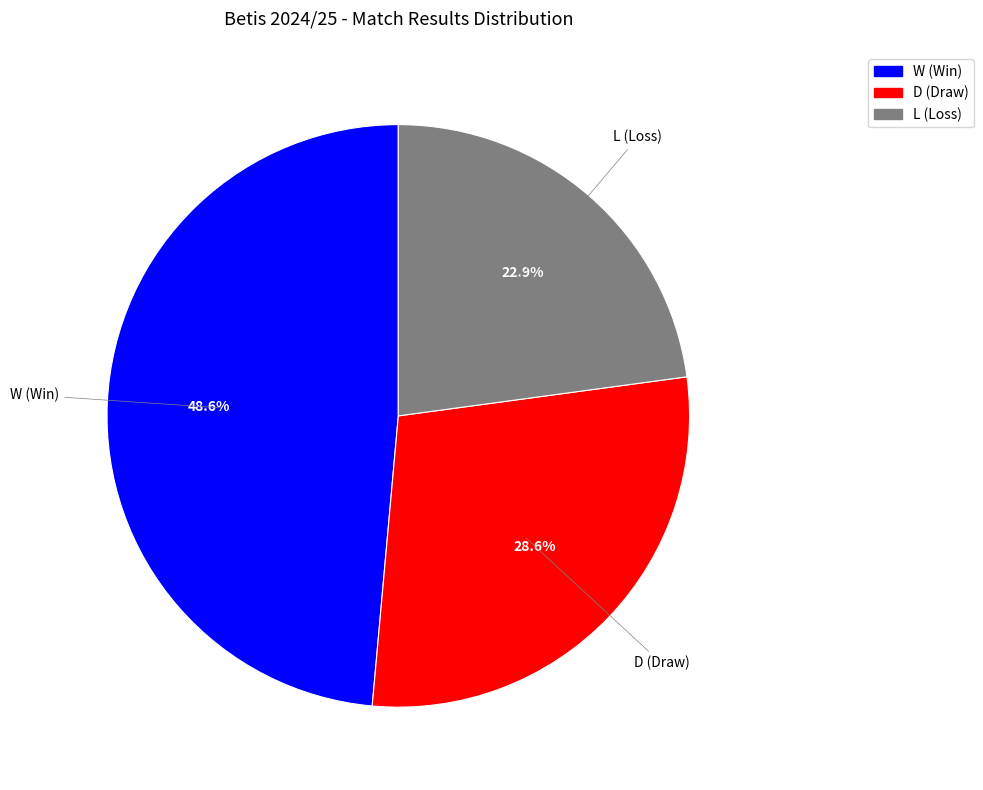

Which category has the biggest portion of the pie?

W